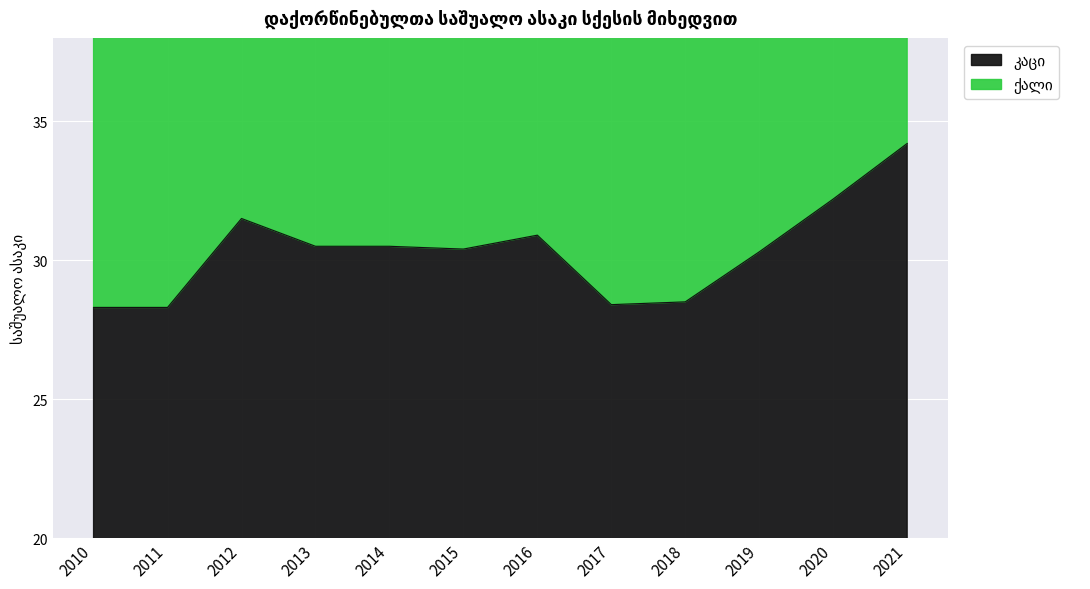

How many lines are shown in the chart?

2